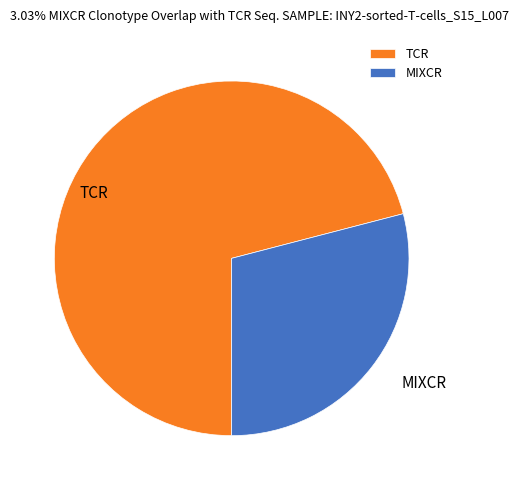

True or false: MIXCR accounts for 29% of the total.

True